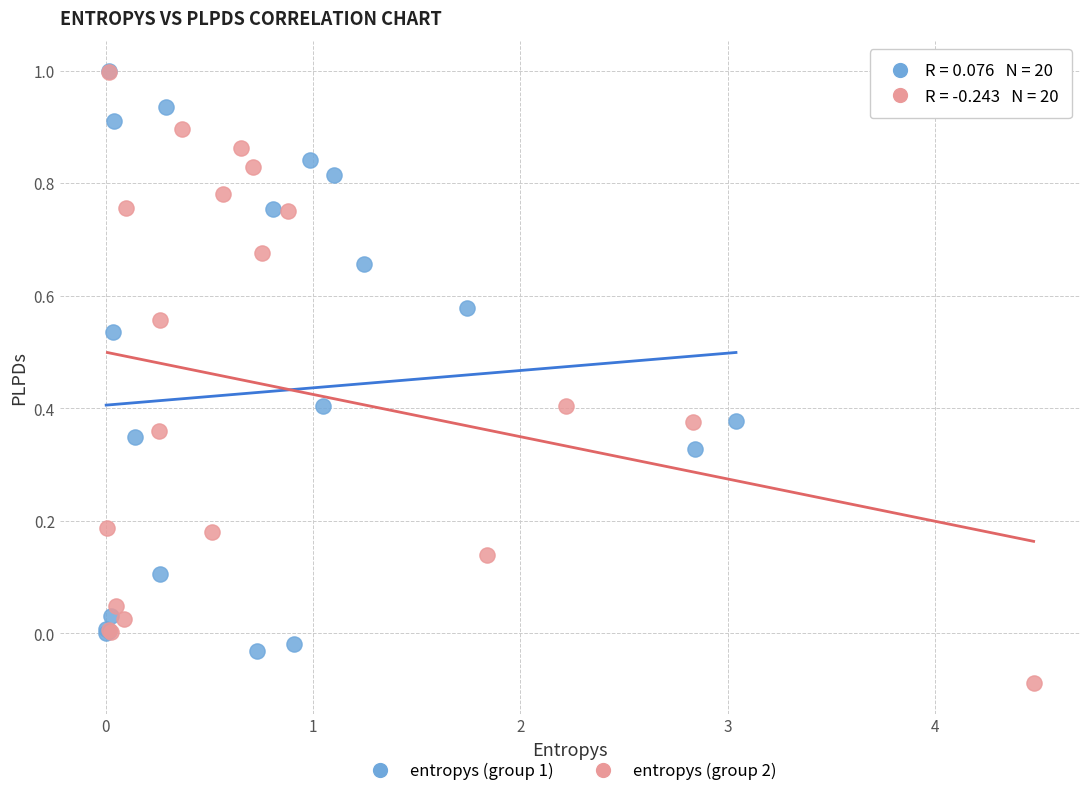

Which series reaches the minimum Y coordinate?

entropys (group 2)